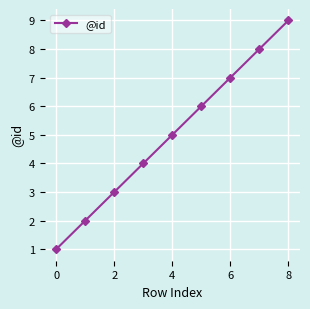

What is the difference between the second highest and minimum values?

7